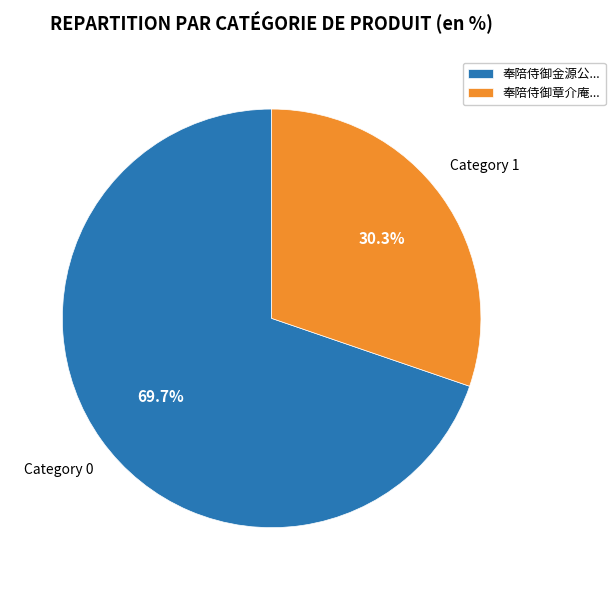

Does any single category account for the majority?

Yes